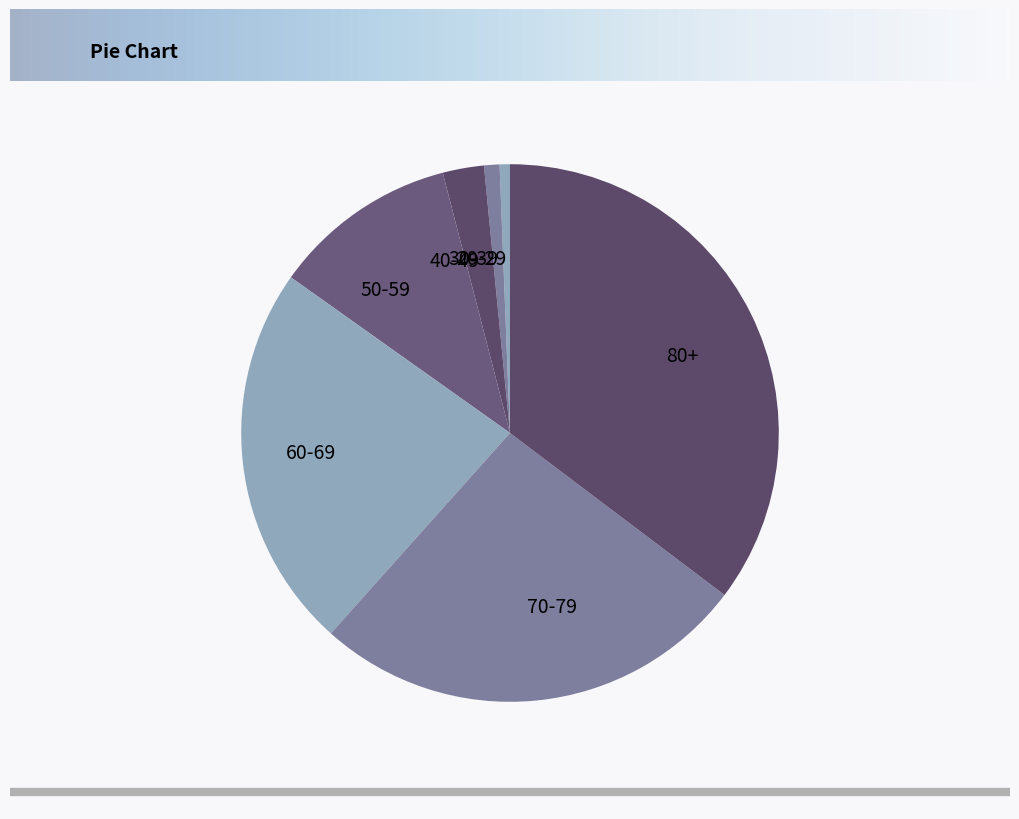

What is the largest slice in the pie chart?

80+